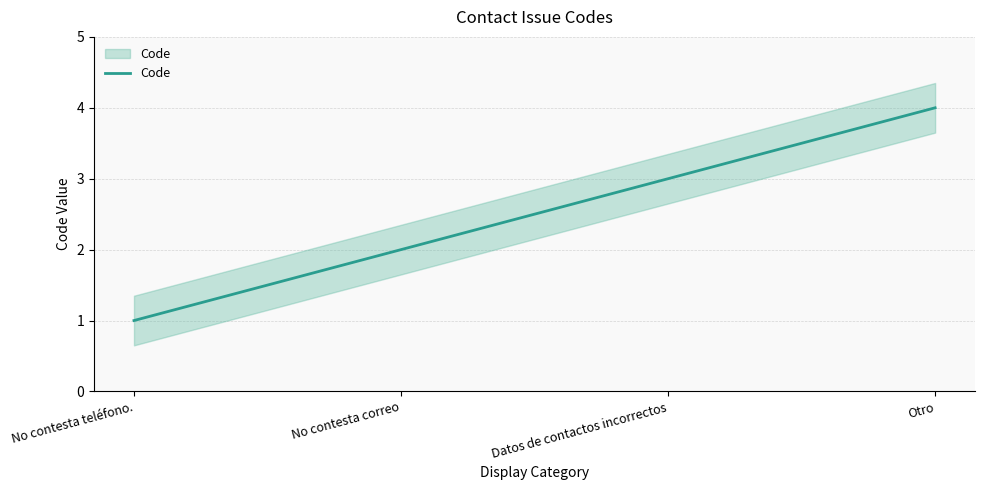

The value at No contesta correo is 1. True or false?

False